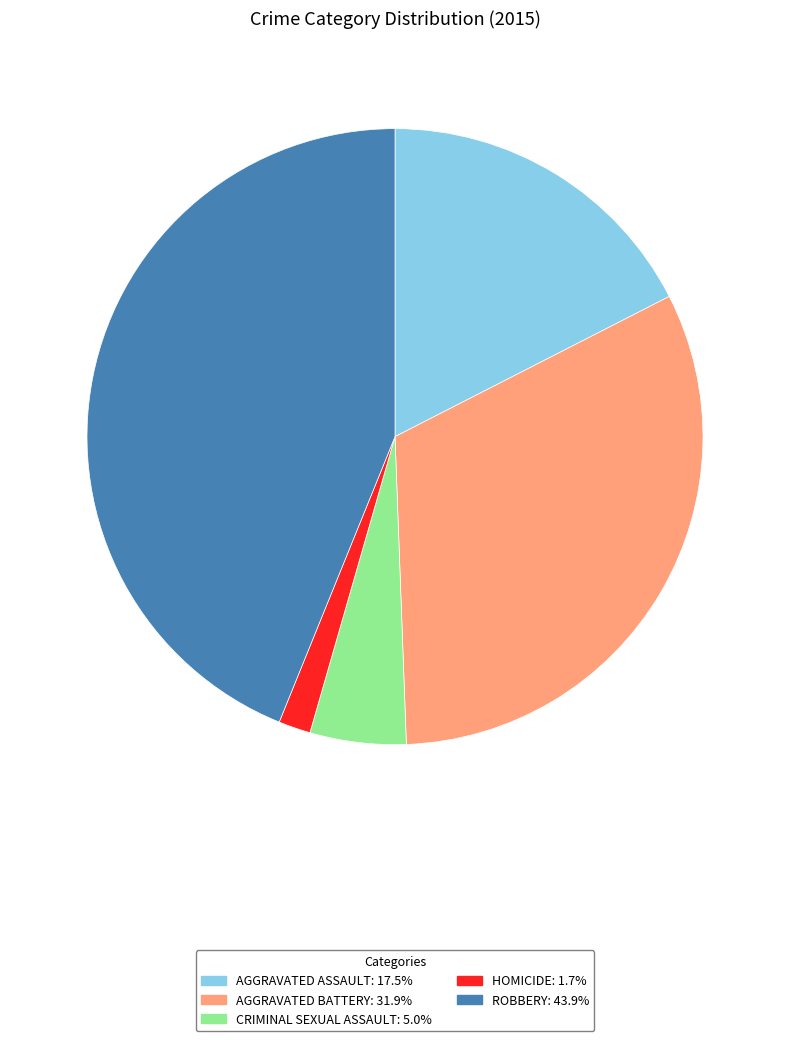

Is there a majority slice in this chart?

No